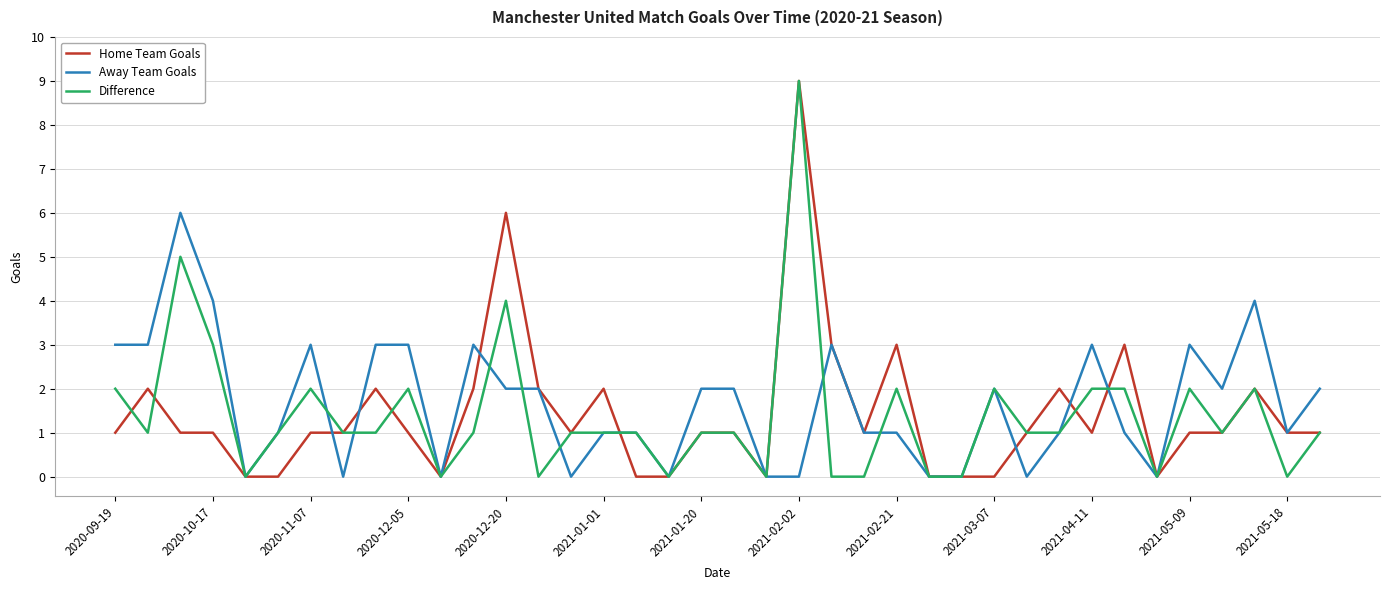

What is the maximum value shown in the chart?

9